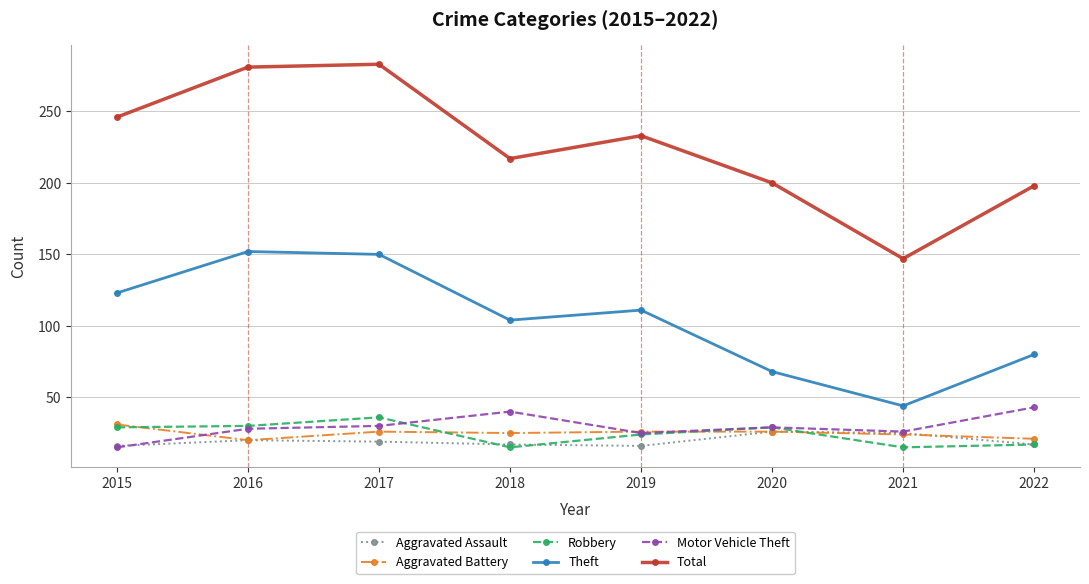

In Robbery, how many points are lower than both neighbors (excluding endpoints)?

2